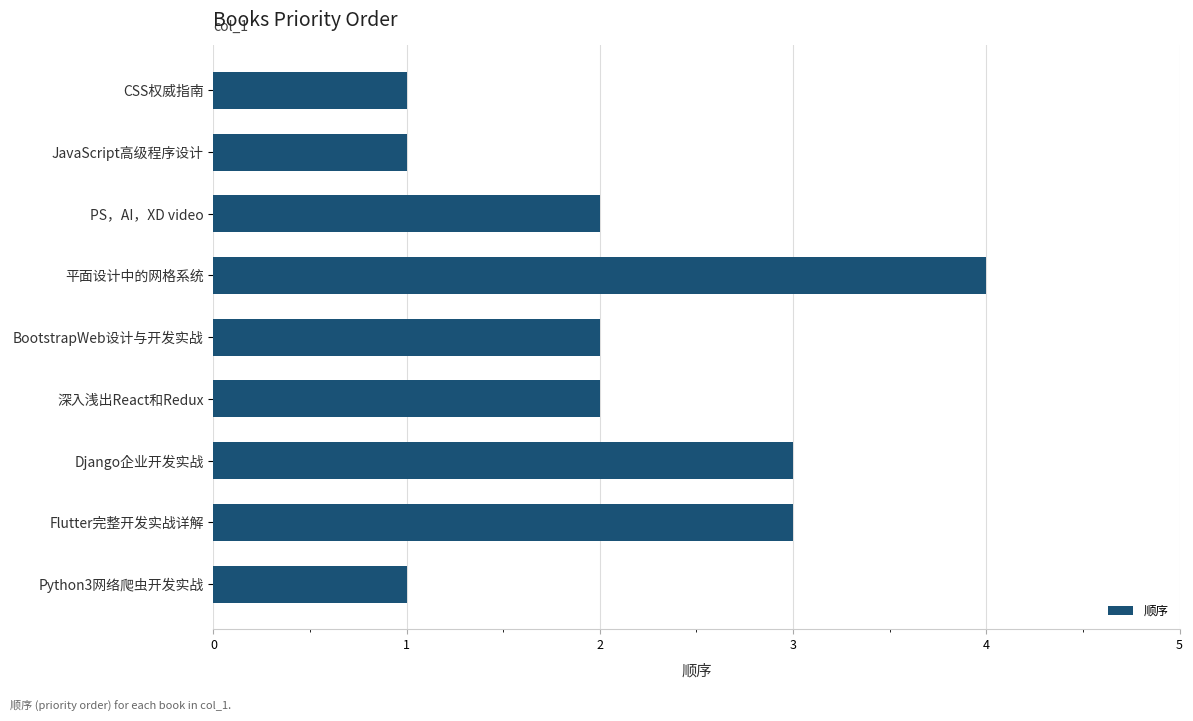

What is the sum of all values?

19